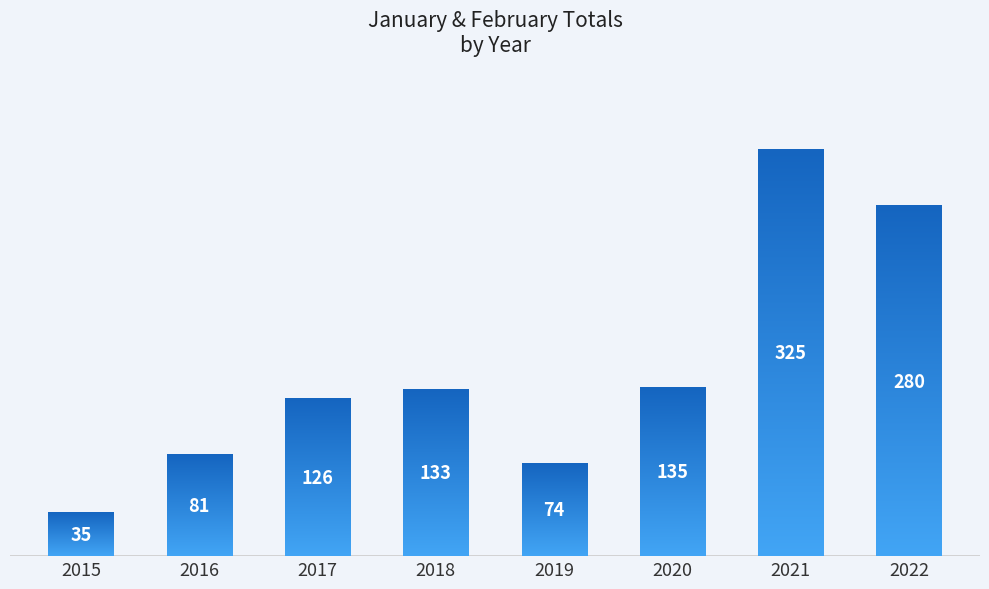

Reading right to left, transcribe all the data shown in this chart.

280	325	135	74	133	126	81	35